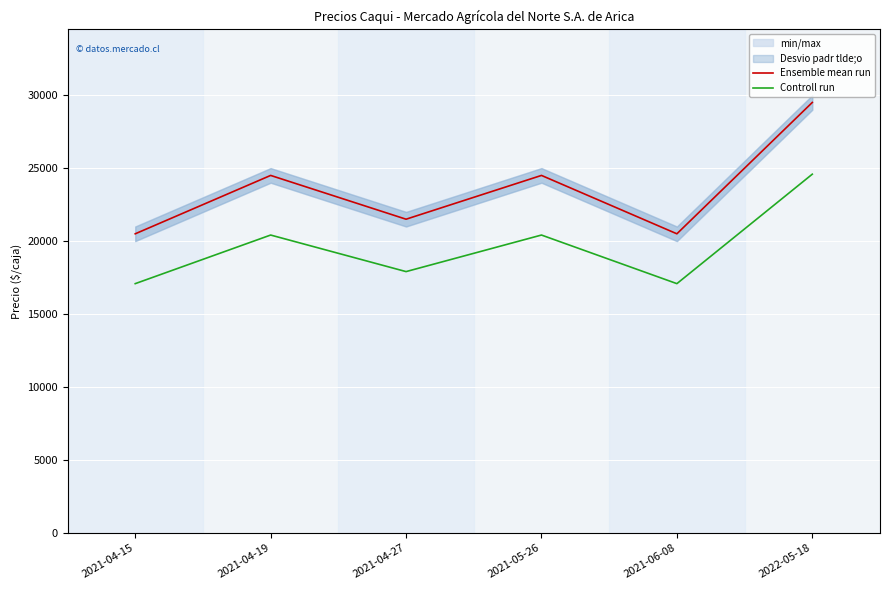

Where is the first local minimum for Ensemble mean run?

2021-04-27